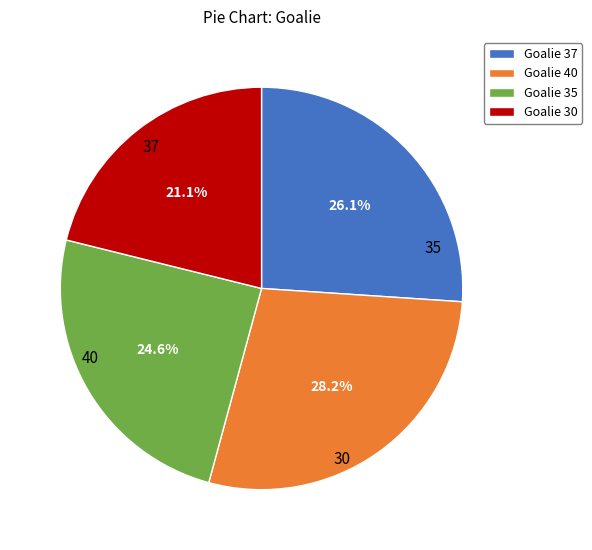

Is there any slice that represents more than half of the pie?

No